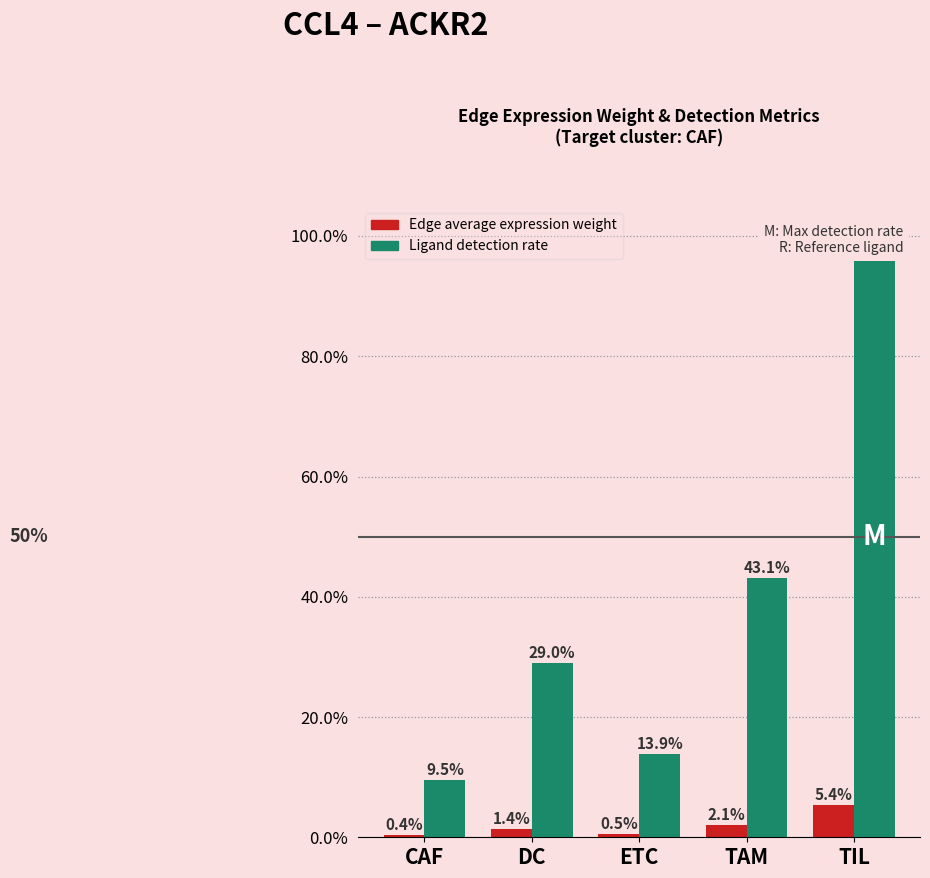

What position from the right is TIL?

1